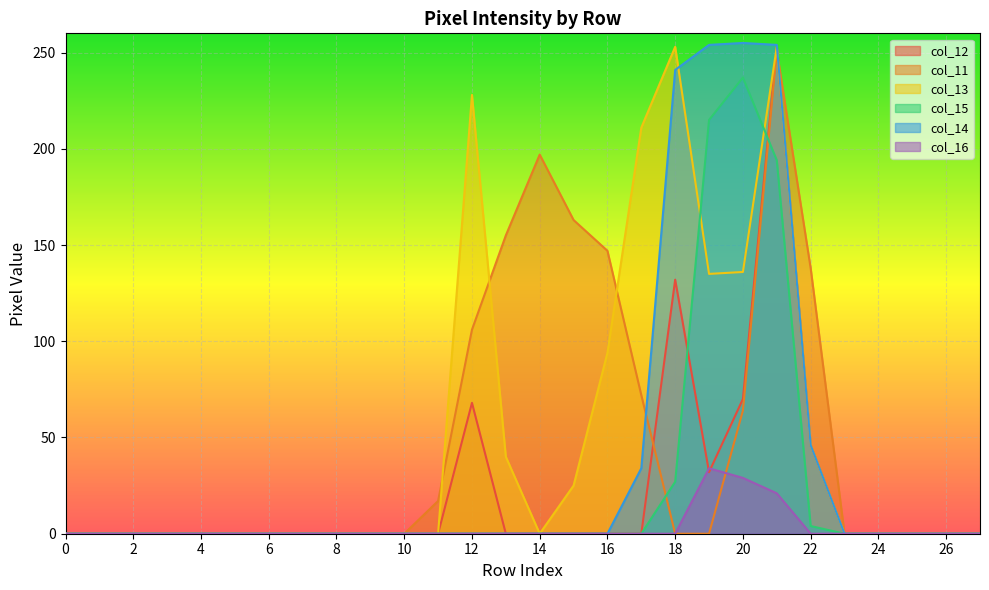

True or false: col_15 and col_14 cross at least once.

False